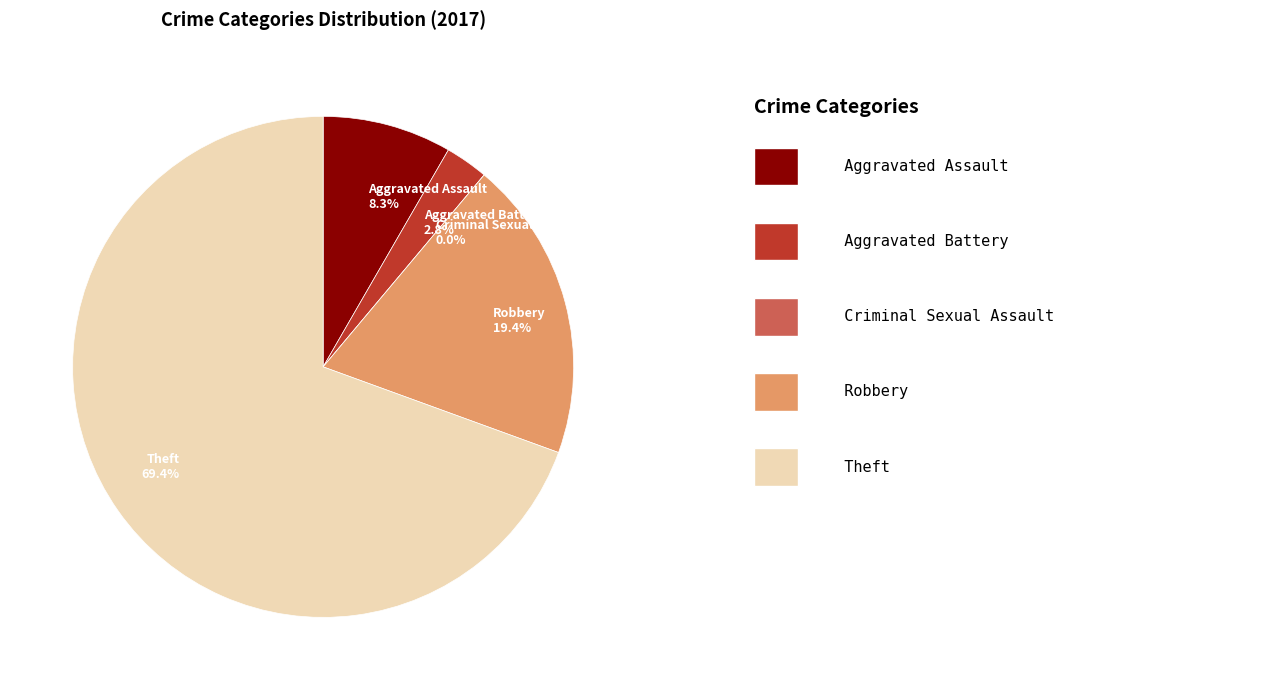

To the nearest percent, what is the difference between the Criminal Sexual Assault and Aggravated Assault slice percentages?

8%